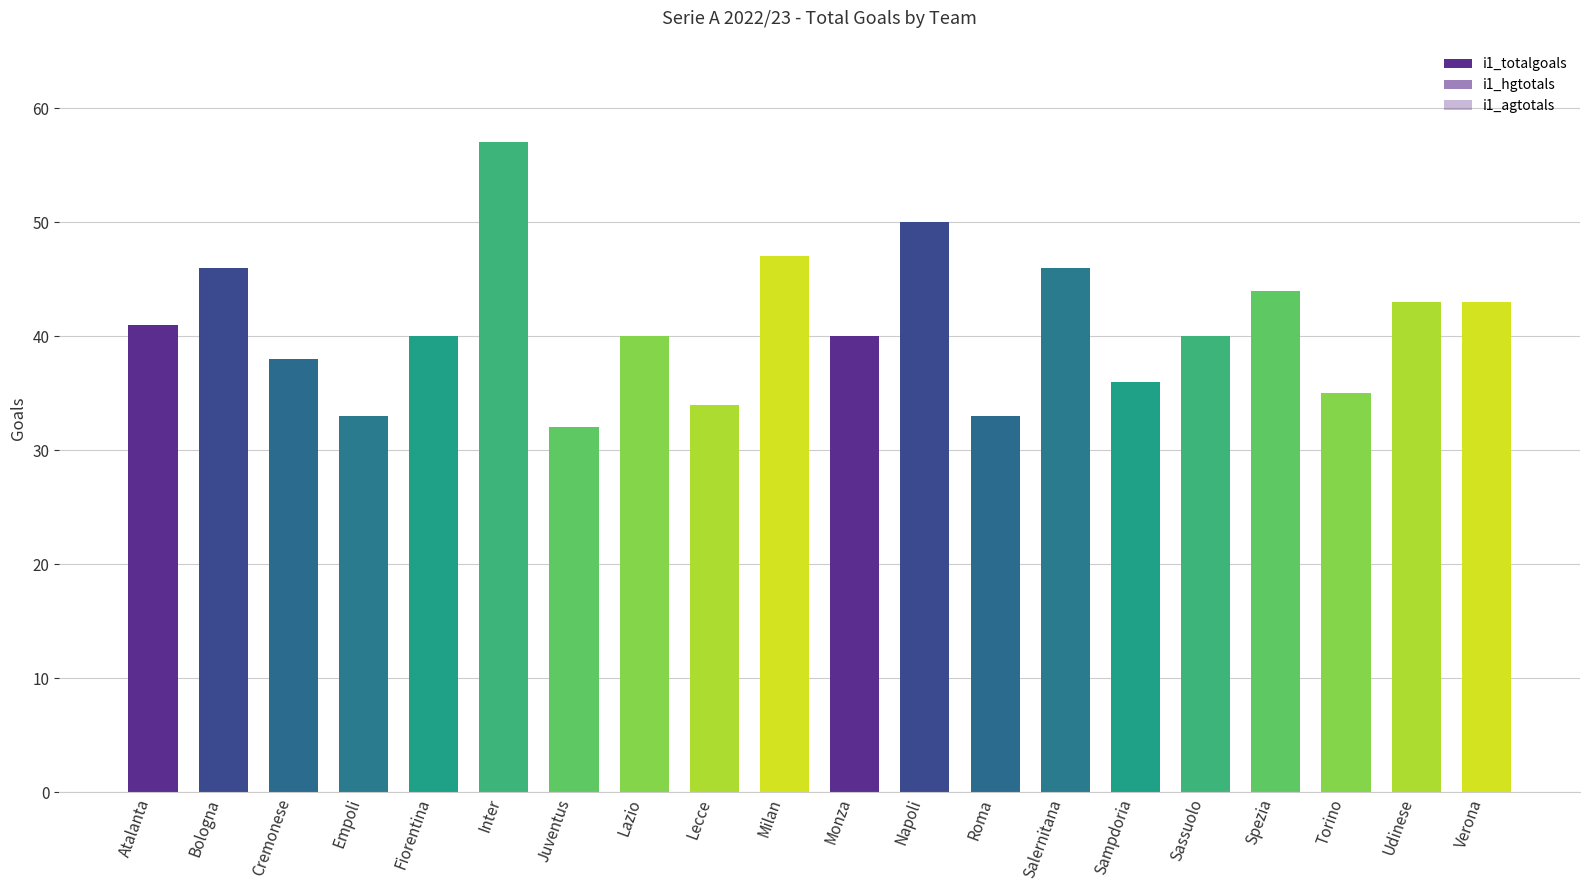

True or false: i1_totalgoals has a value of 86 at Napoli.

False